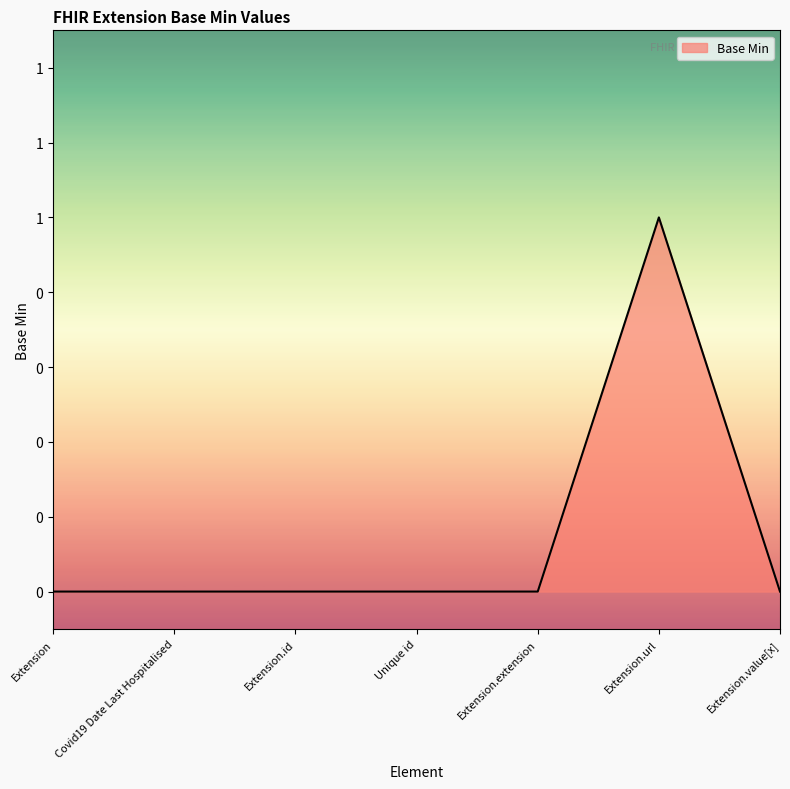

List the labels in order of value, smallest first.

Extension, Covid19 Date Last Hospitalised, Extension.id, Unique id, Extension.extension, Extension.value[x], Extension.url